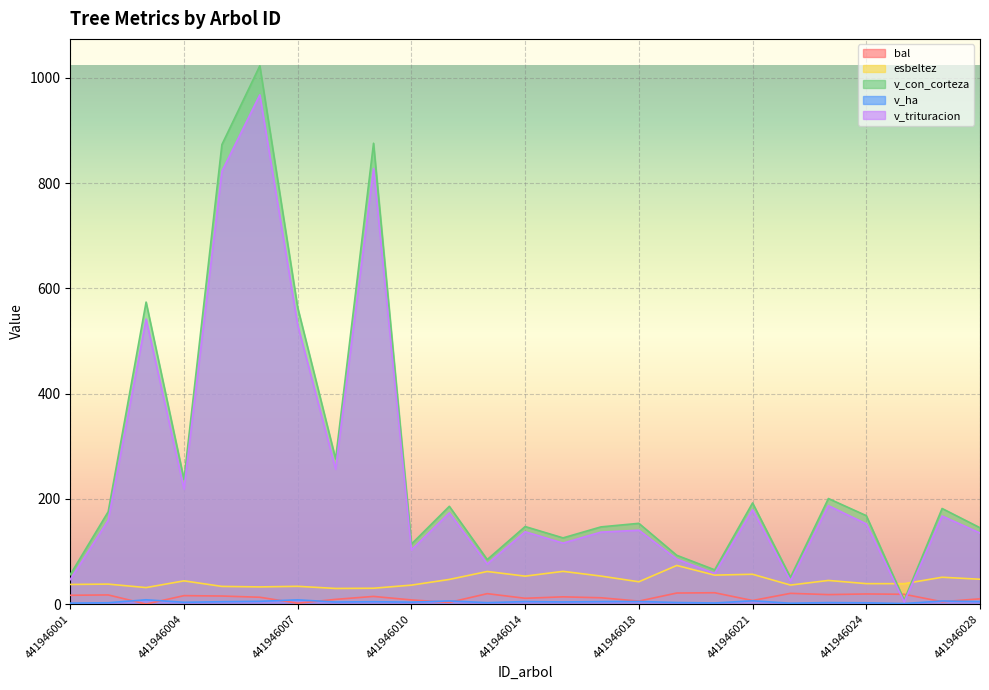

How many times do v_trituracion and bal cross each other?

2